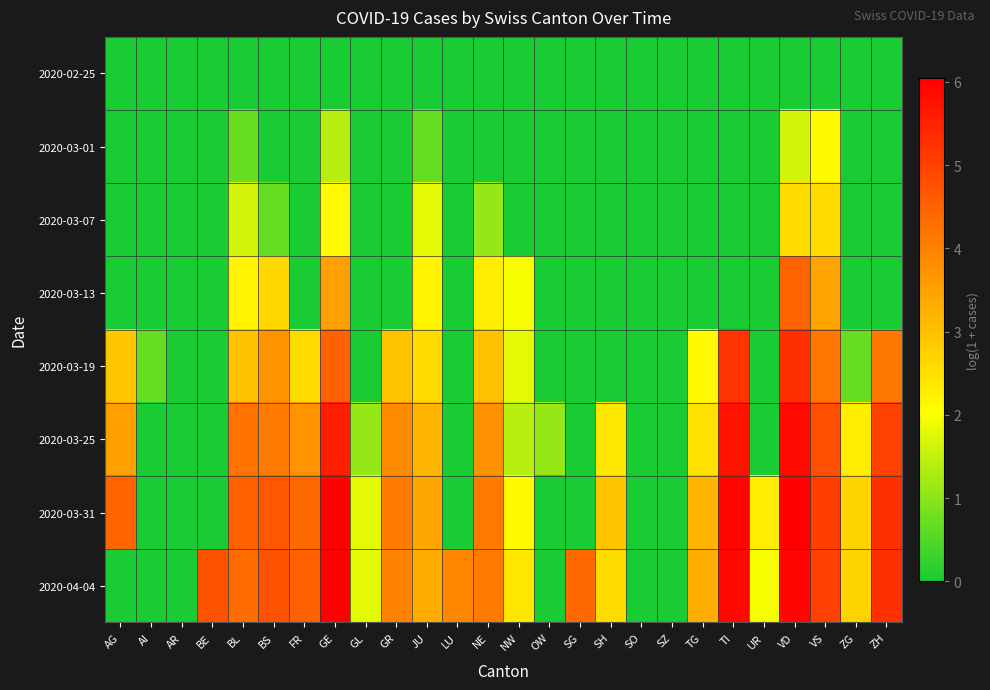

Which series has the widest spread of values?

2020-04-04